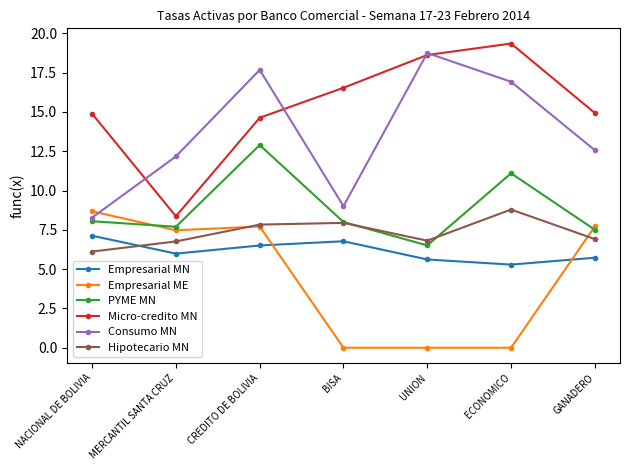

At which category is the sum across all series the highest?

CREDITO DE BOLIVIA